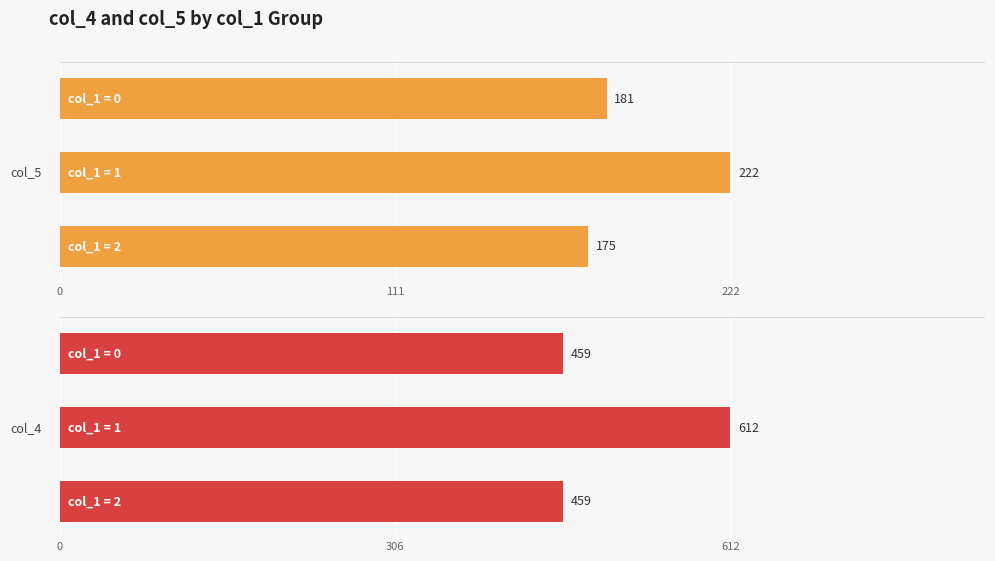

Rank the series at 111 from lowest to highest value.

col_5, col_4